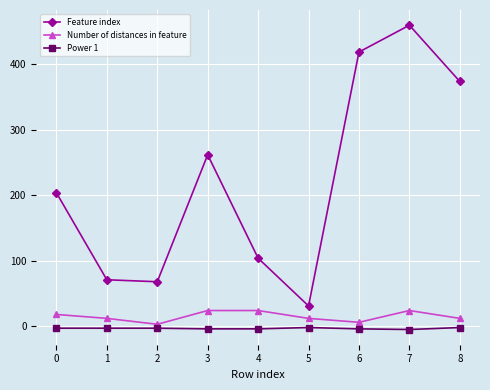

What is the average value of the Number of distances in feature series?

15